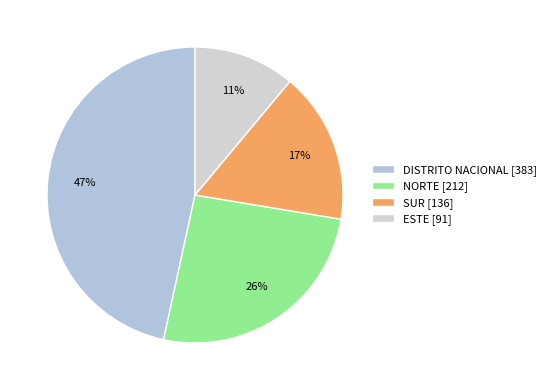

To the nearest percent, what portion does SUR represent?

17%